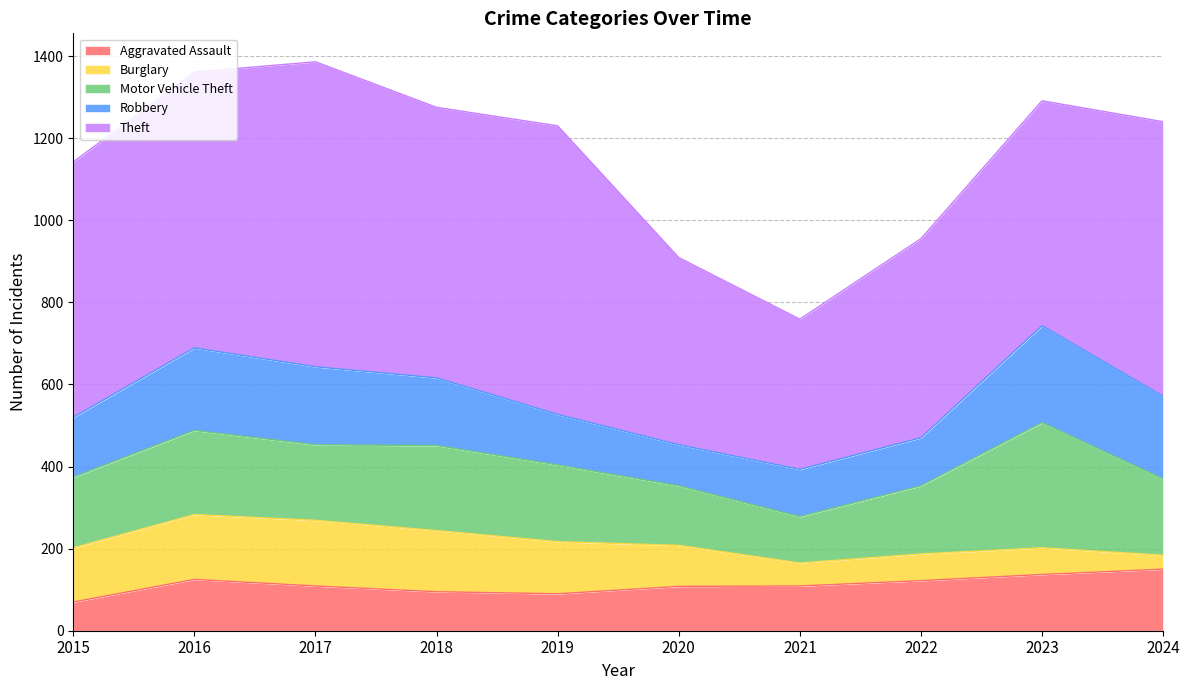

Which category has the highest value in the Motor Vehicle Theft series?

2023